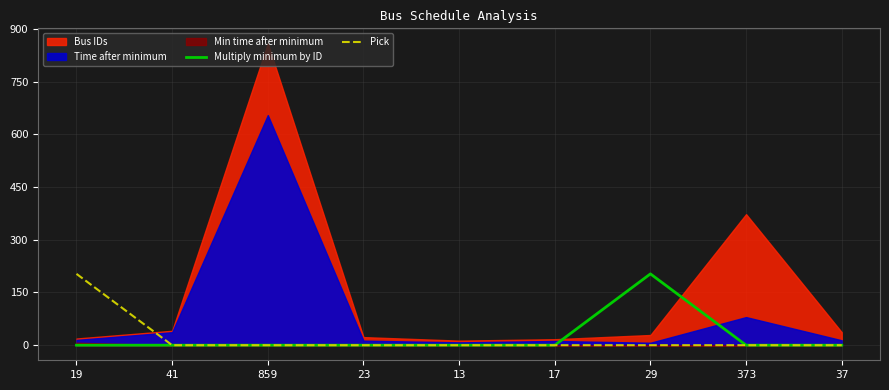

True or false: Multiply minimum by ID has more than 0 interior local peaks.

True